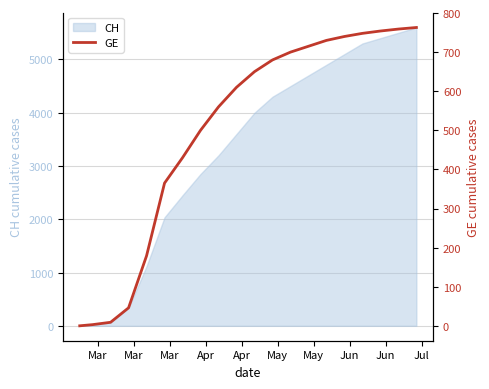

How many values exceed 650?

9